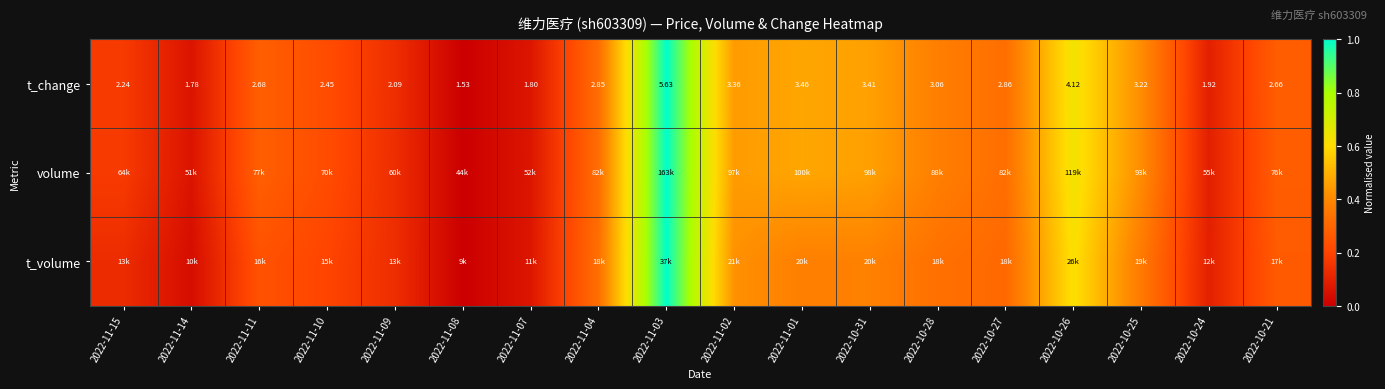

How many values in the t_change series are below 2?

4